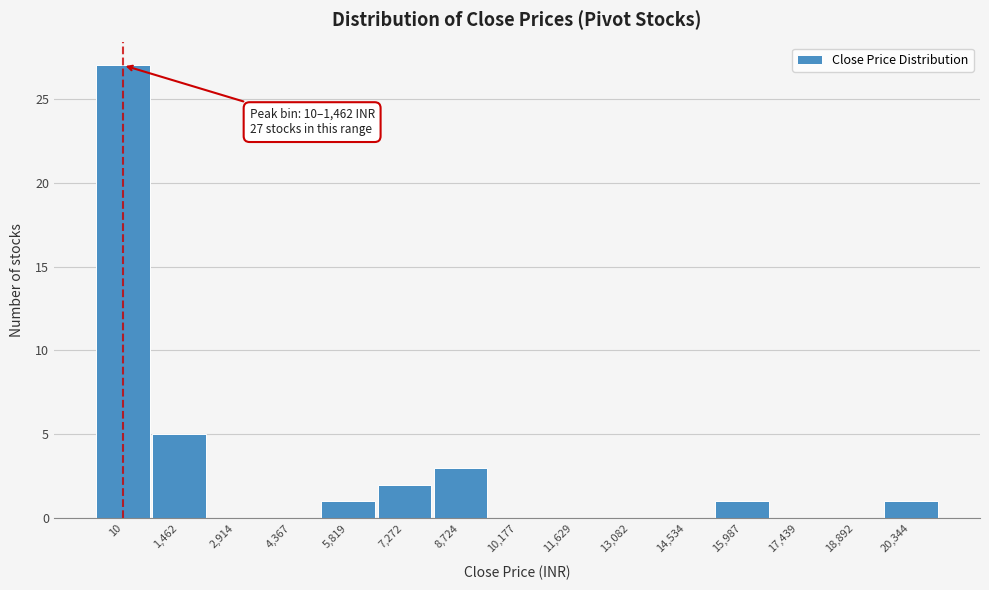

Reading left to right, transcribe all the data shown in this chart.

10=27	1,462=5	2,914=0	4,367=0	5,819=1	7,272=2	8,724=3	10,177=0	11,629=0	13,082=0	14,534=0	15,987=1	17,439=0	18,892=0	20,344=1